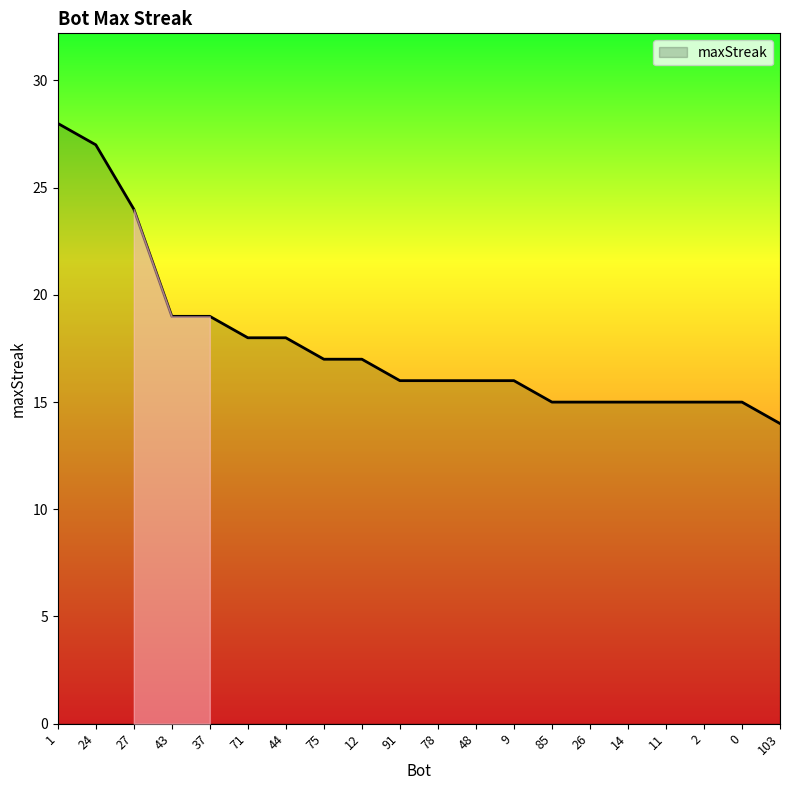

What position from the right is 48?

9